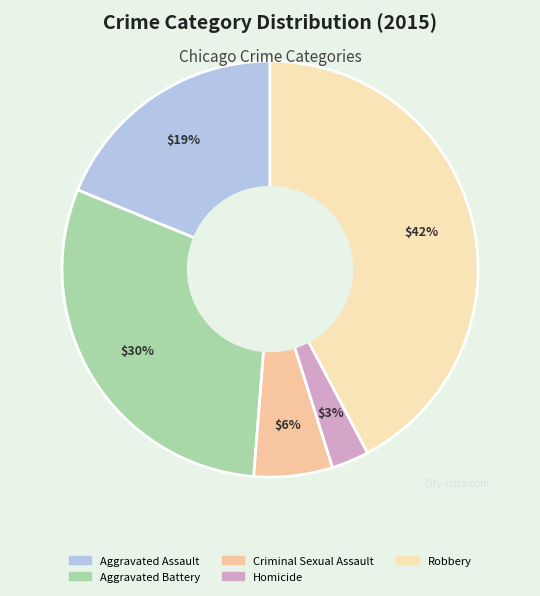

Is there a majority slice in this chart?

No